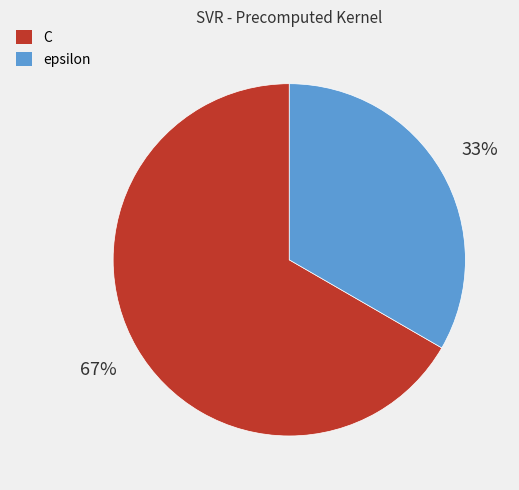

To the nearest percent, what is the combined percentage of C and epsilon?

100%